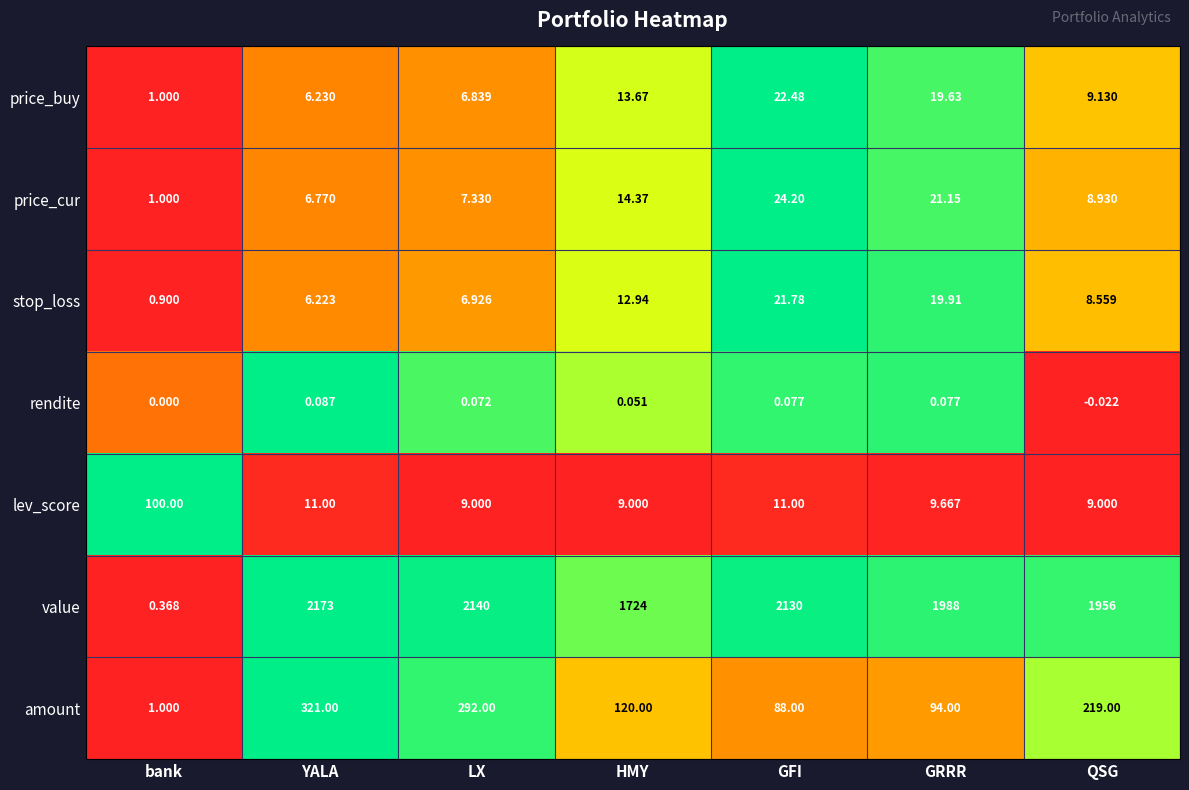

At YALA, list the series in order from smallest to largest.

rendite, stop_loss, price_buy, price_cur, lev_score, amount, value